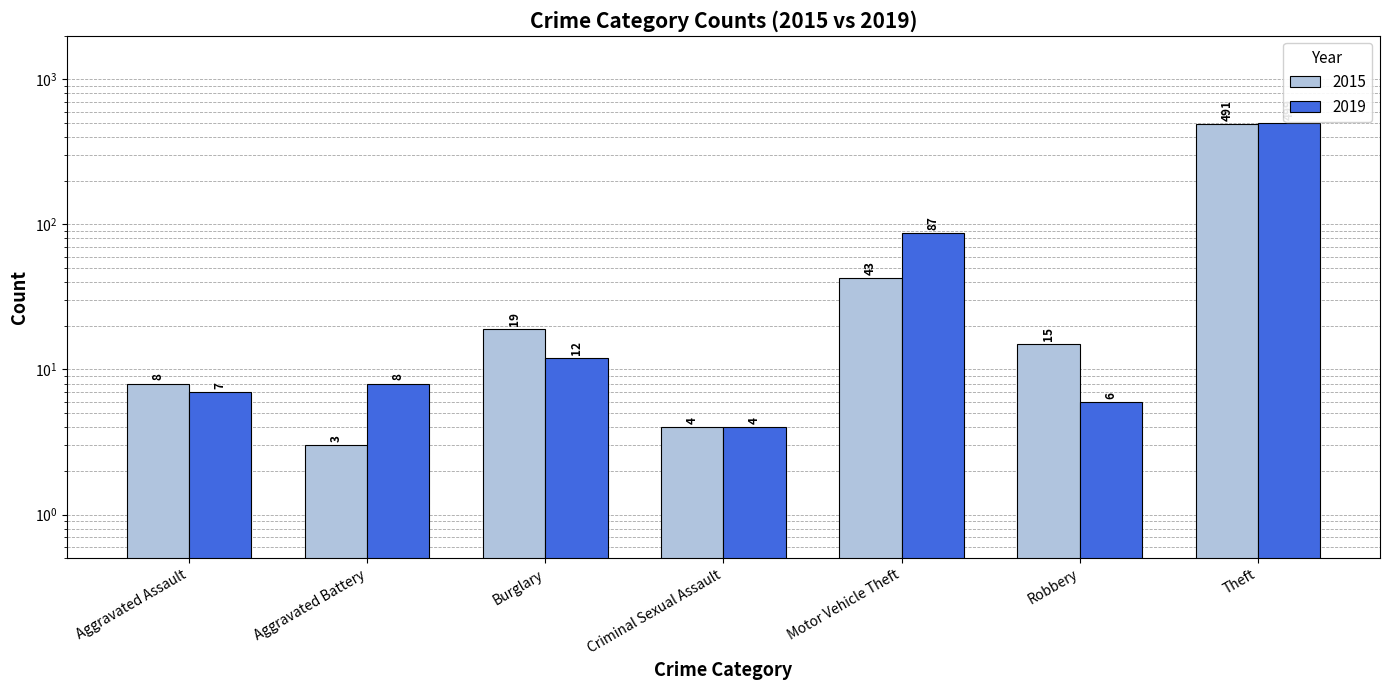

Rank the categories by 2015 value from lowest to highest.

Aggravated Battery, Criminal Sexual Assault, Aggravated Assault, Robbery, Burglary, Motor Vehicle Theft, Theft